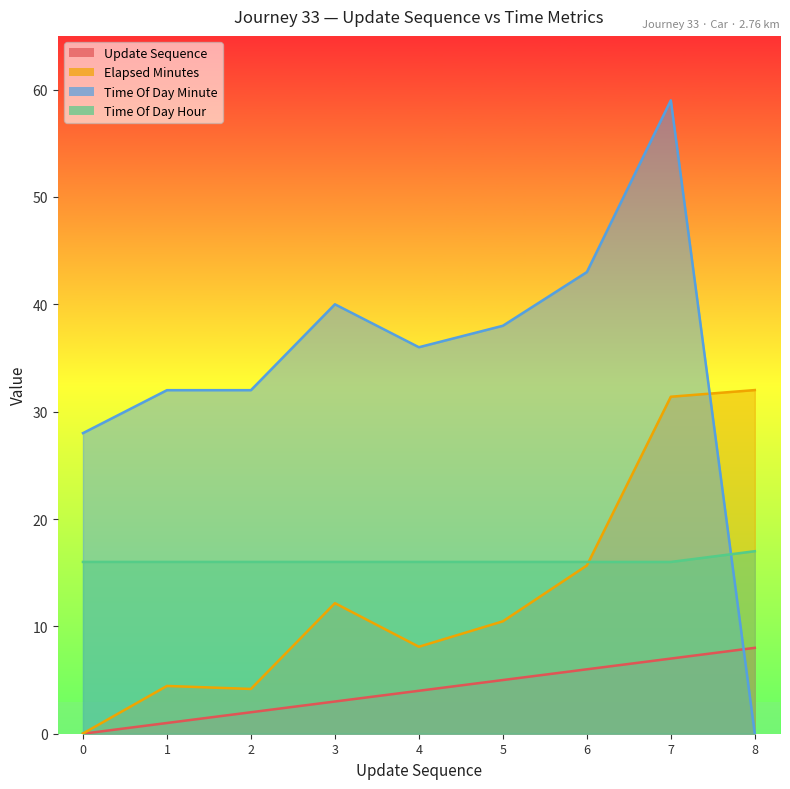

What is the difference between the maximum and minimum values in the elapsed_minutes series?

32.0